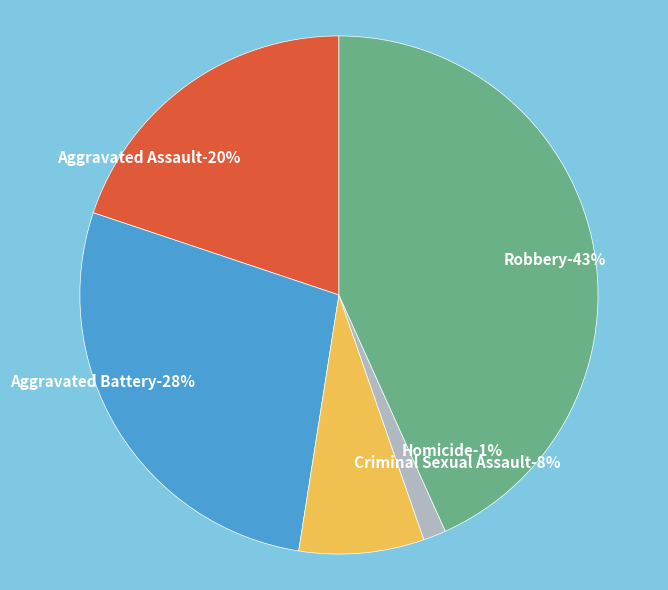

To the nearest percent, what portion does Homicide represent?

1%